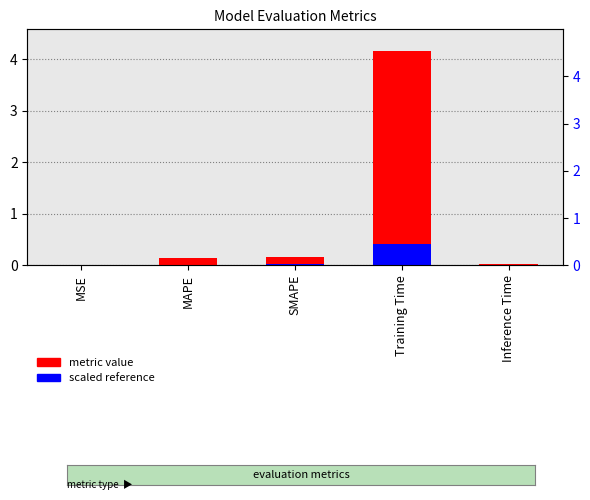

Which has a higher value, MSE or Training Time?

Training Time